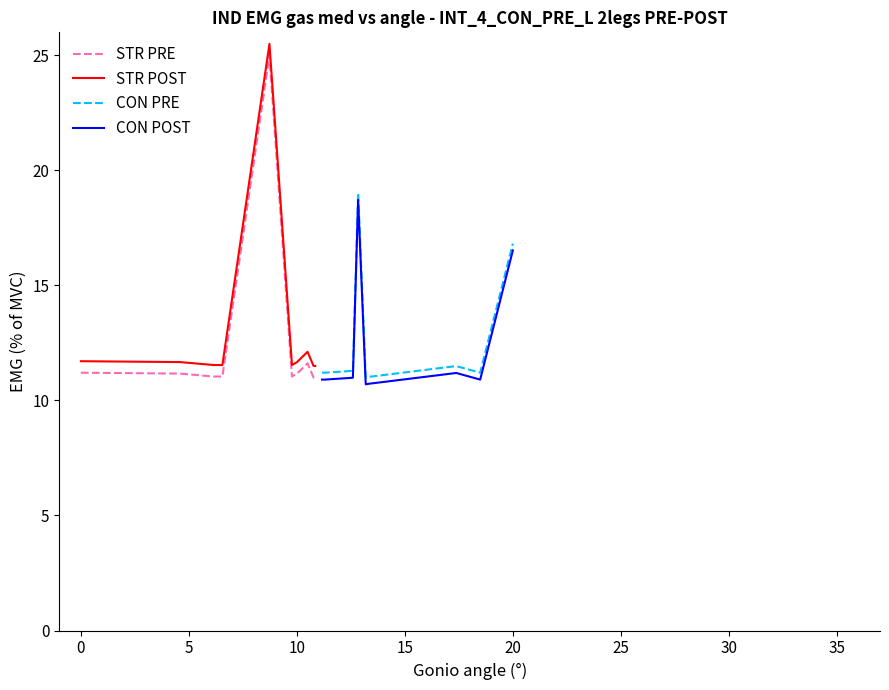

What is the maximum value shown in the chart?

25.5